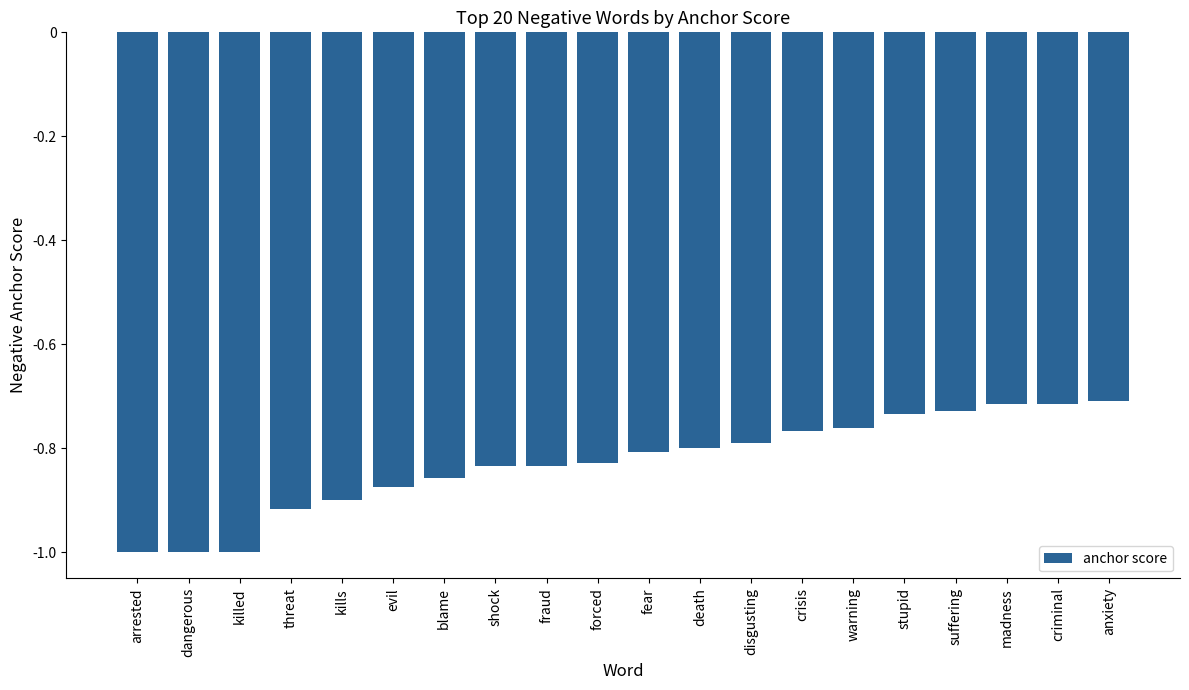

What is the smallest value displayed?

-1.0